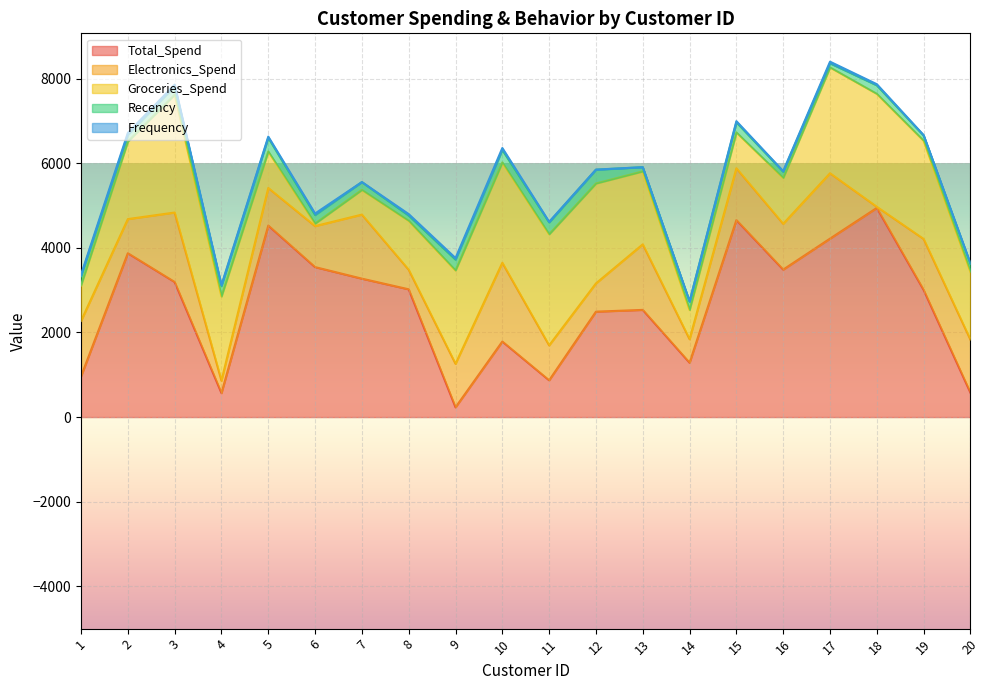

True or false: Frequency has a value of 25 at 17.

False